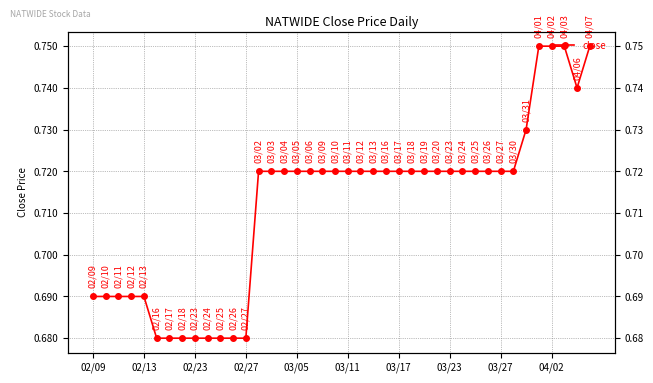

True or false: there are more than 1 points higher than both neighbors.

False